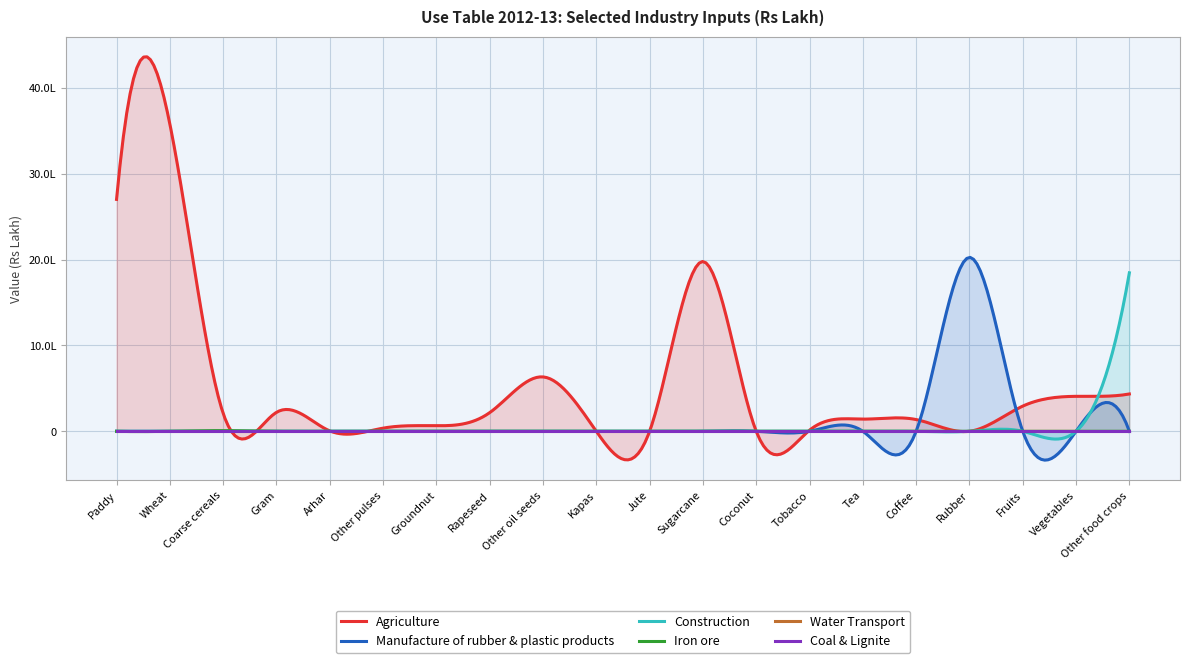

What position from the left is Wheat?

2